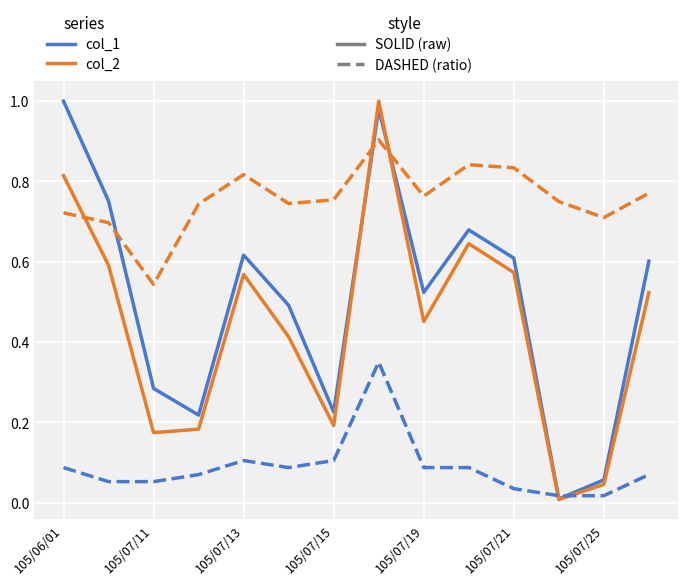

Does the chart have visible grid lines?

Yes